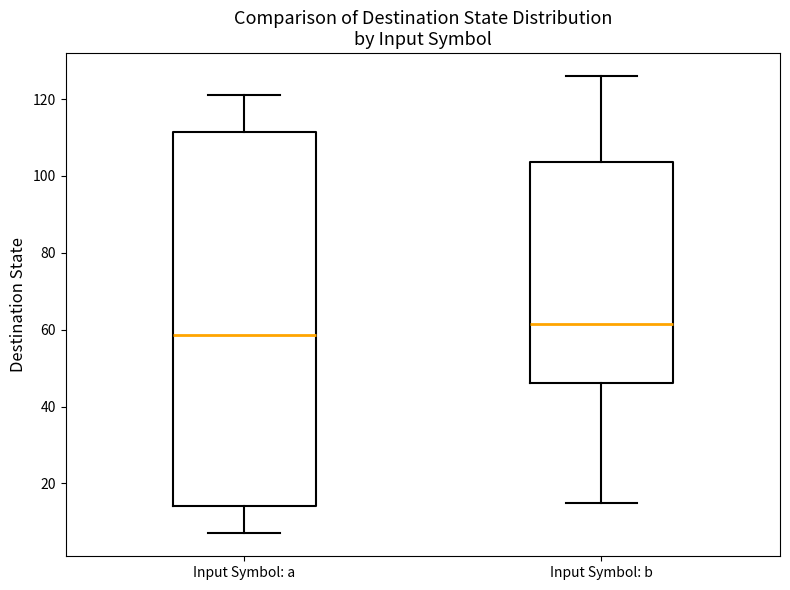

Reading left to right, transcribe this box plot: for each box, give where its median line is, the range the box spans, and where its two whiskers end, as read against the y-axis. The values are not printed on the chart, so give them approximately, as read against the axis.

Input Symbol: a: median 58, box 14 to 112, whiskers 8 to 122
Input Symbol: b: median 62, box 46 to 104, whiskers 16 to 126